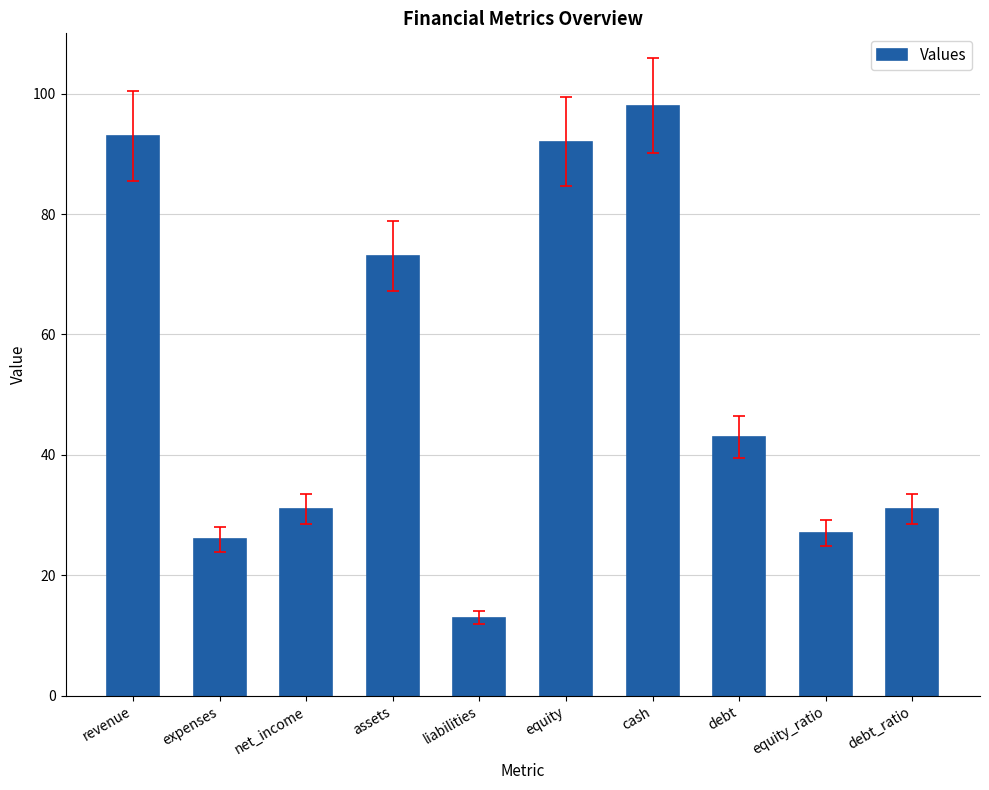

Reading left to right, transcribe all the data shown in this chart.

revenue=93	expenses=26	net_income=31	assets=73	liabilities=13	equity=92	cash=98	debt=43	equity_ratio=27	debt_ratio=31